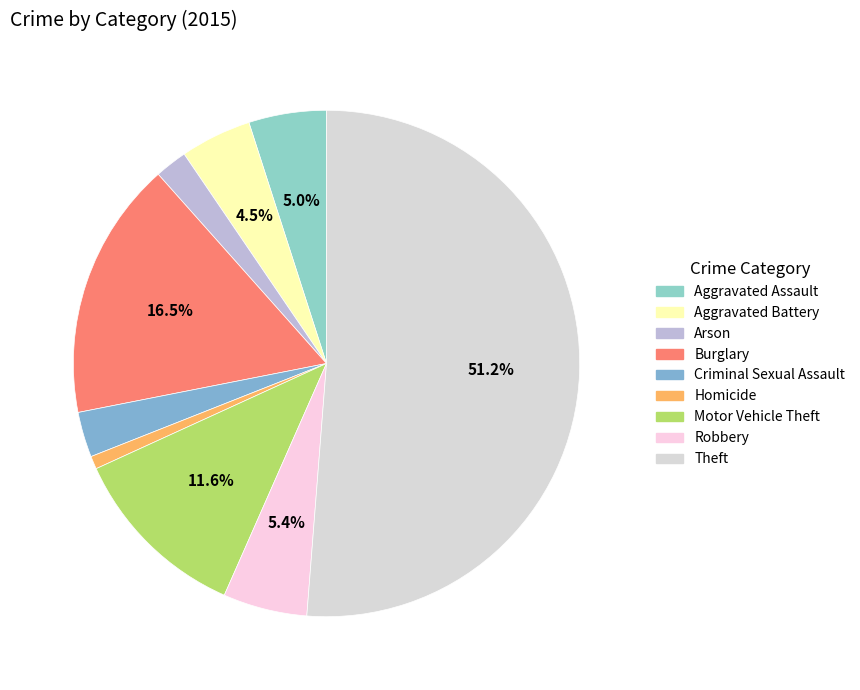

To the nearest percent, what is the average slice percentage?

11%